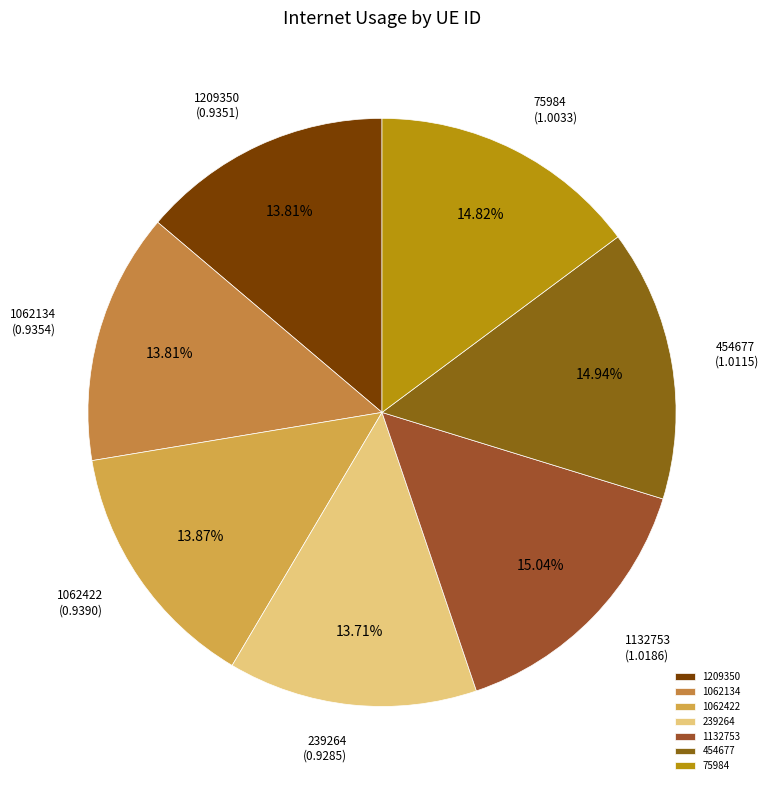

Between 1132753 and 1209350, which is larger?

1132753